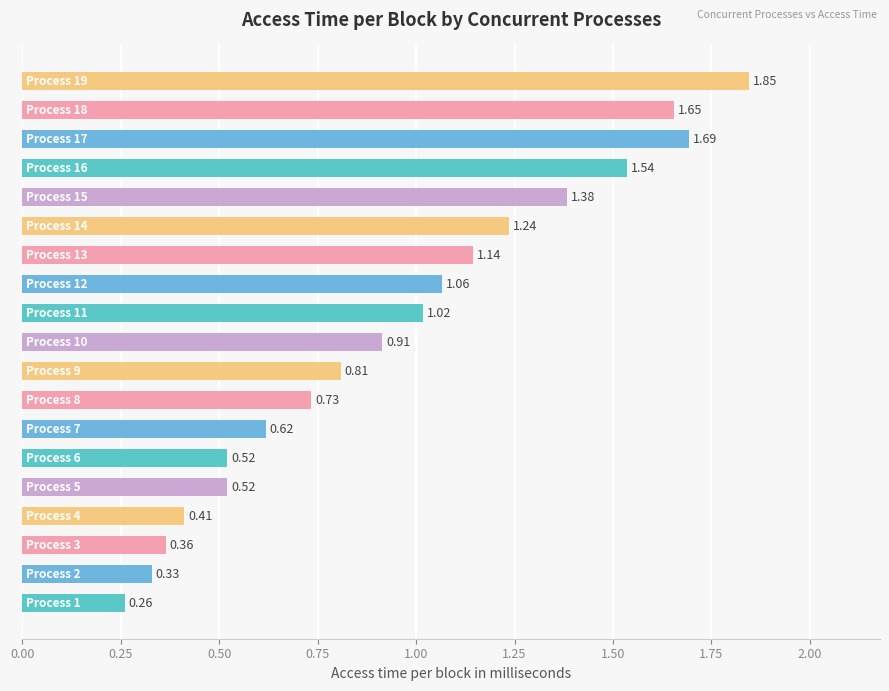

What is the difference between the maximum and minimum values?

1.6